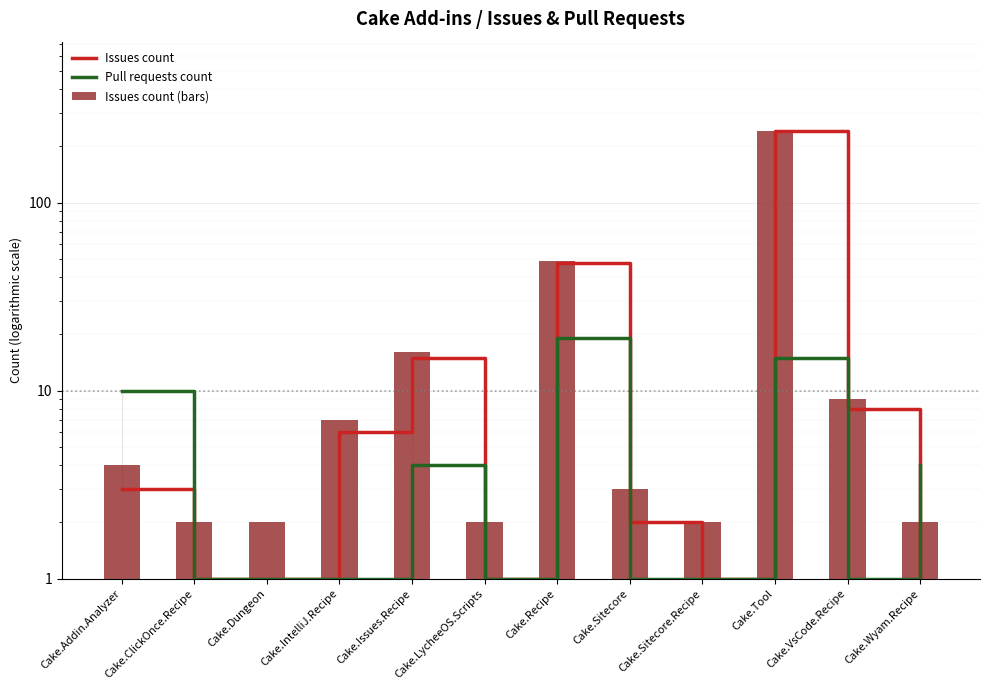

What is the difference between the highest and lowest values at Cake.Recipe?

29